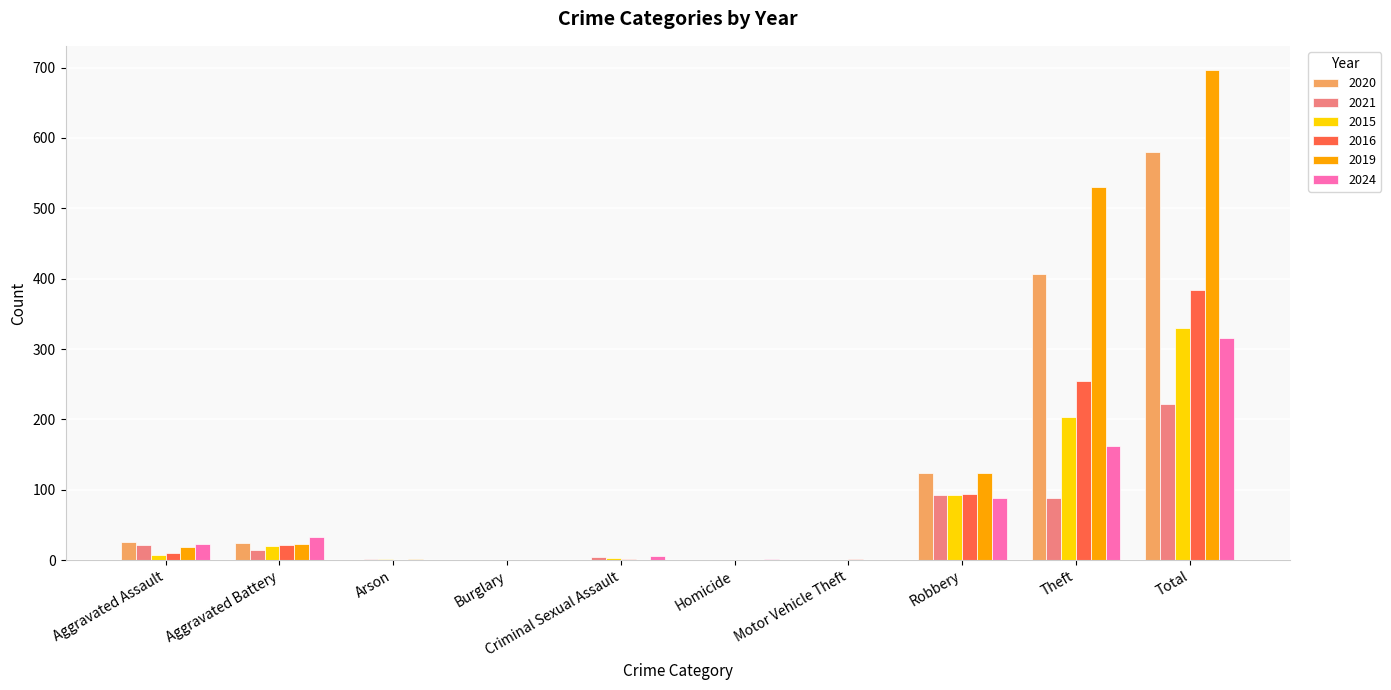

At which label is 2020 closest to 290?

Theft